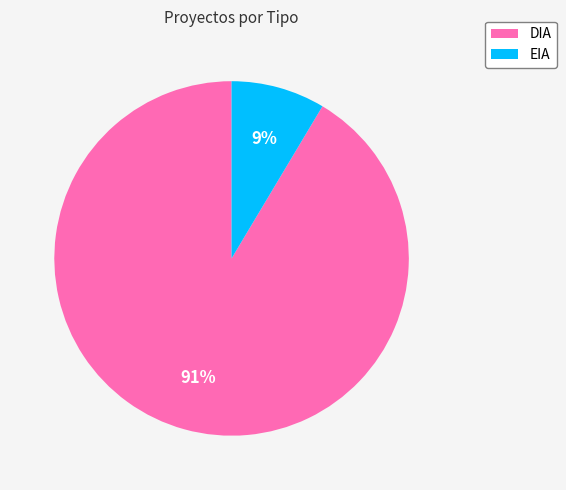

The EIA slice represents 9% of the pie. True or false?

True